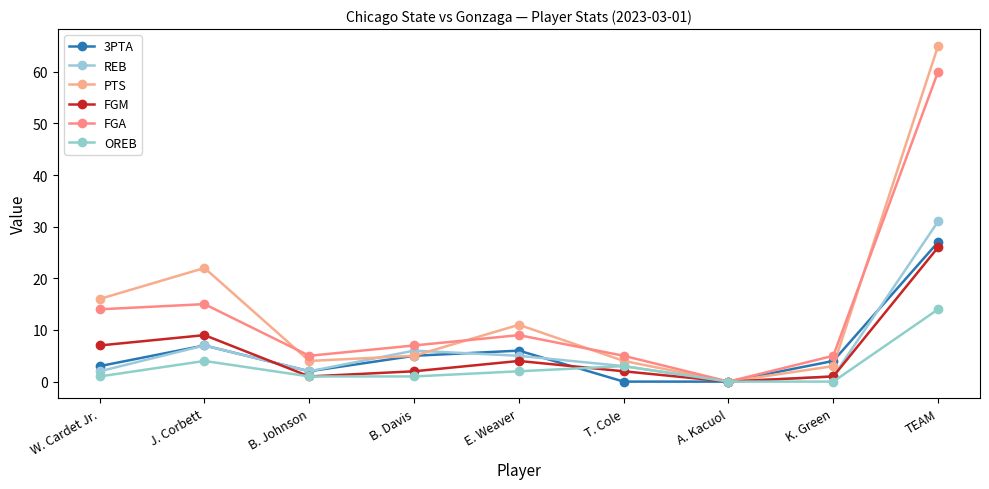

What is the value of the FGM point at the 8th from the left?

1